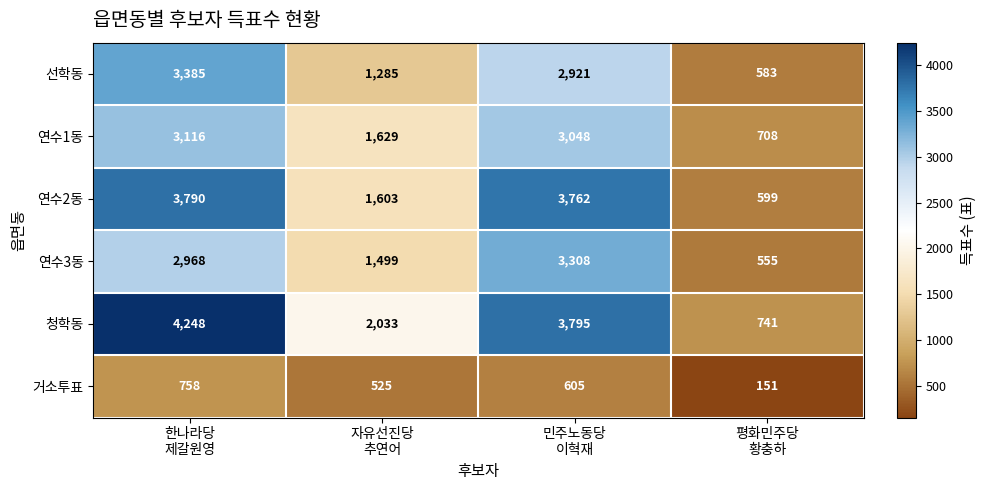

Which series has the largest total across all categories?

청학동